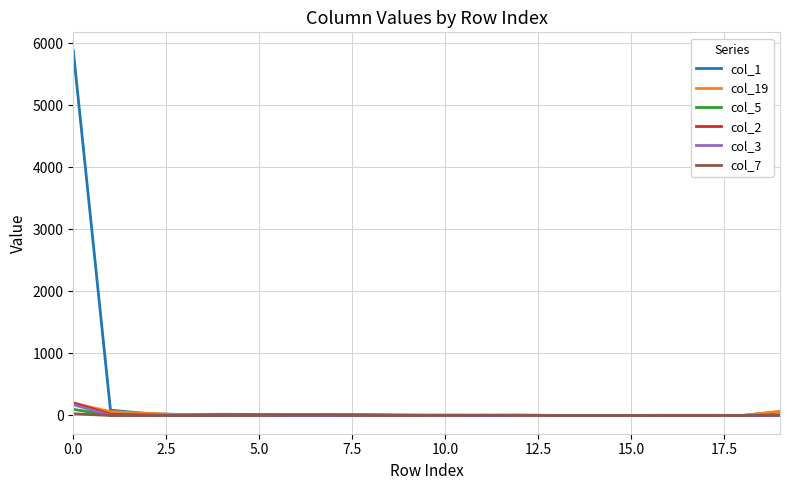

Which series has the widest spread of values?

col_1